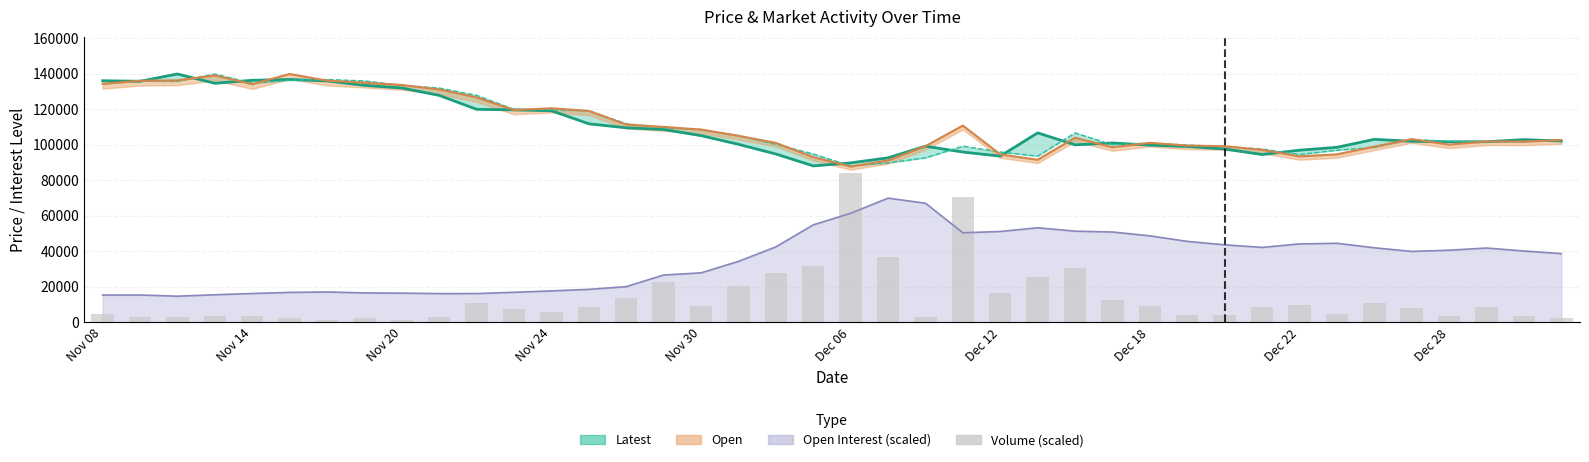

What is the minimum value shown in the chart?

1526.1